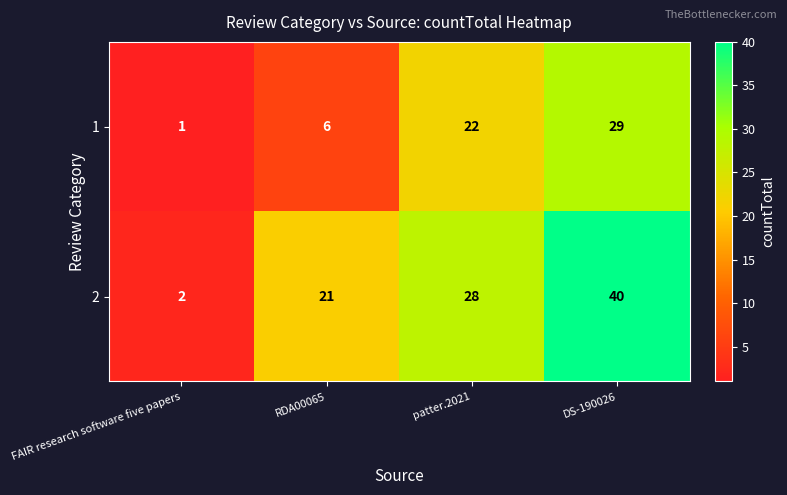

How many 2 values are between 21 and 40?

3